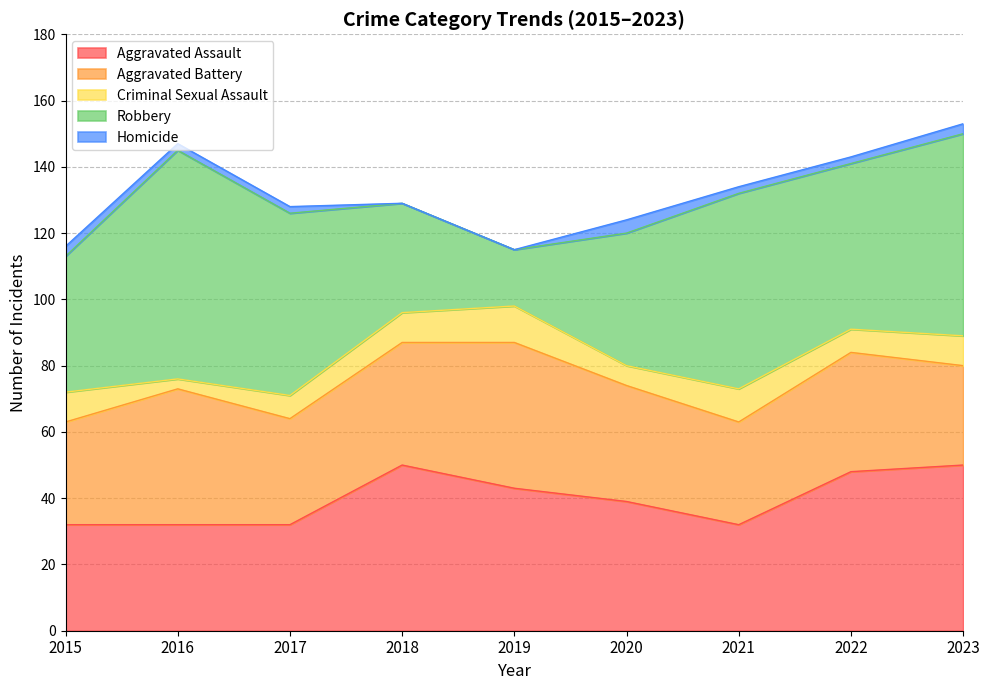

At how many categories does at least one series exceed 6?

9